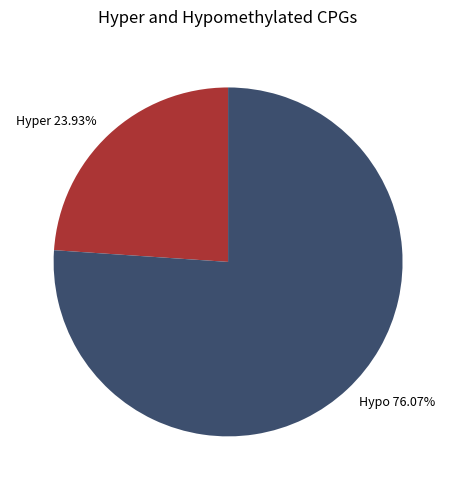

How many segments does this pie chart have?

2